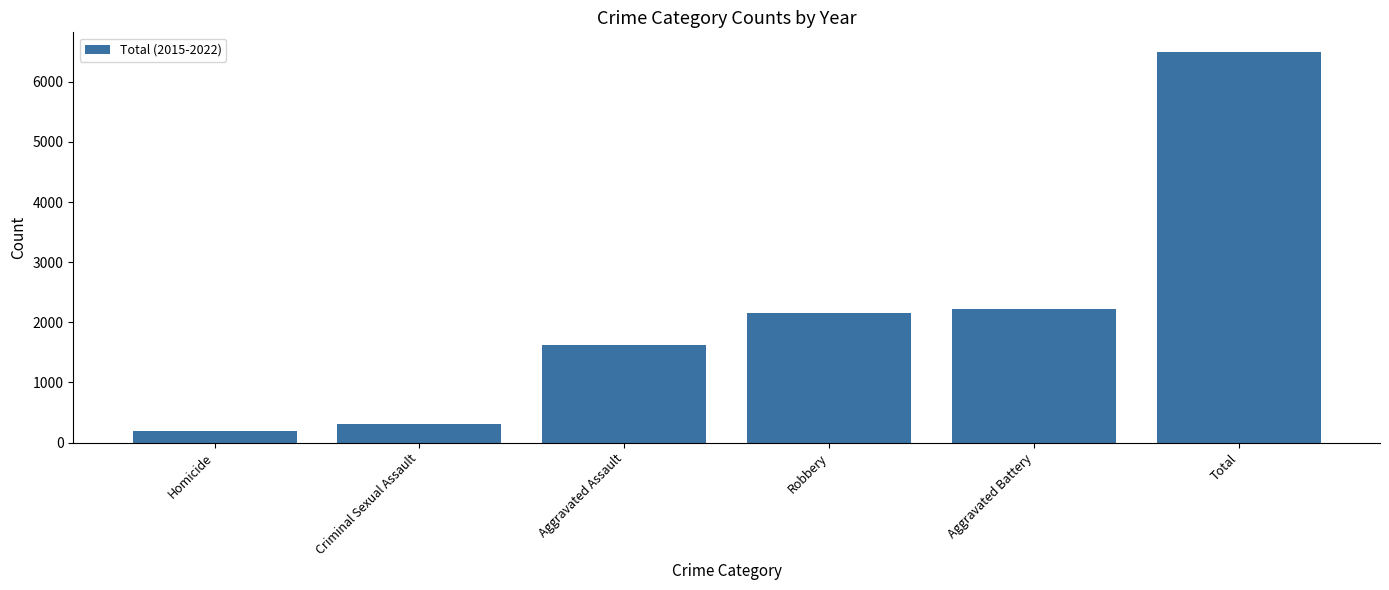

How many bars are there in total?

6